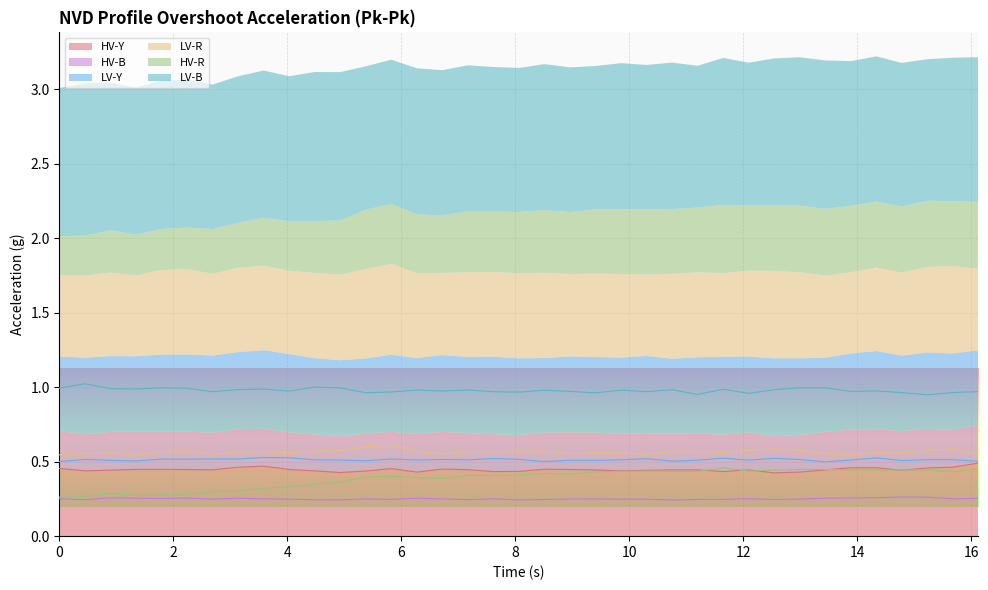

At 0.0, list the series in order from smallest to largest.

HV-B, HV-R, HV-Y, LV-Y, LV-R, LV-B